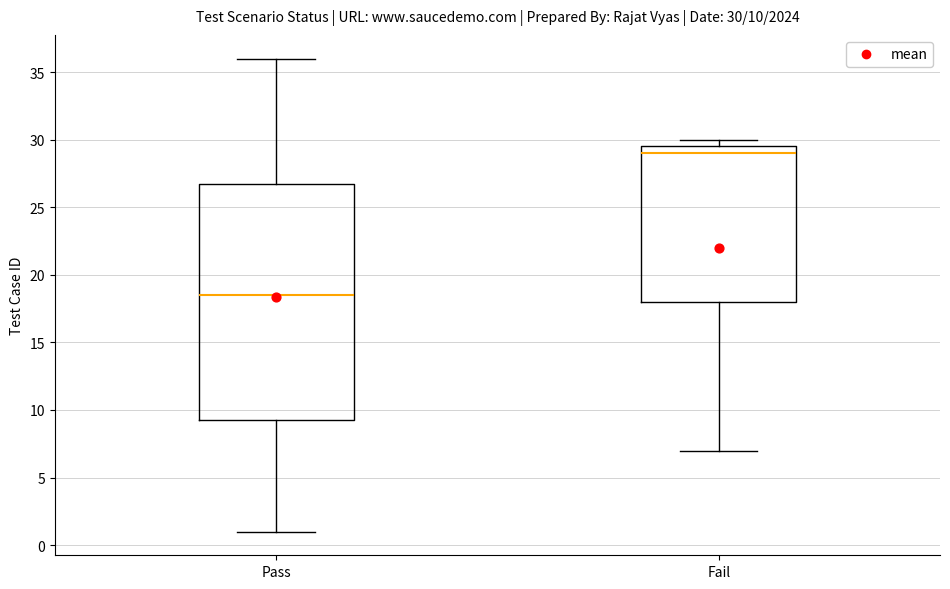

Which box is the tallest, from its lower edge to its upper edge?

Pass